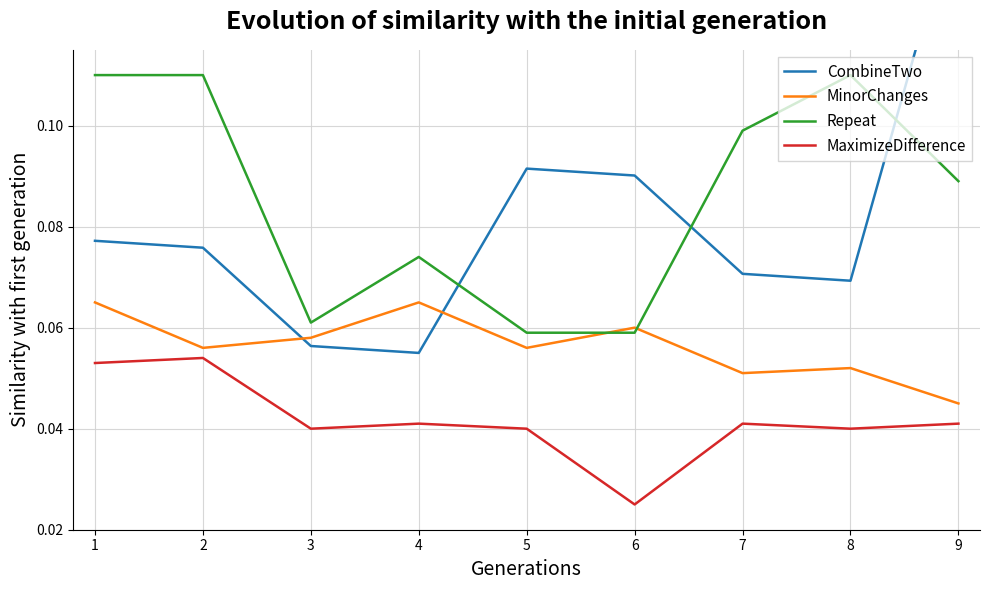

How many lines are shown in the chart?

4